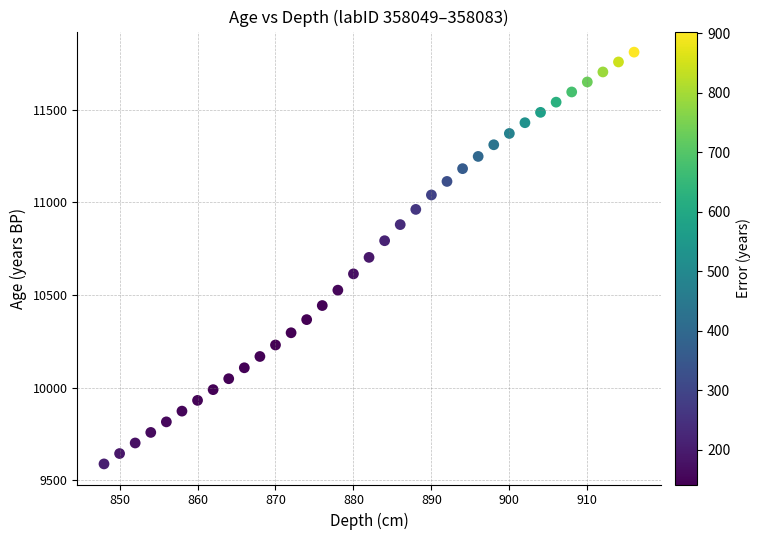

What is the range of X values (max minus min)?

68